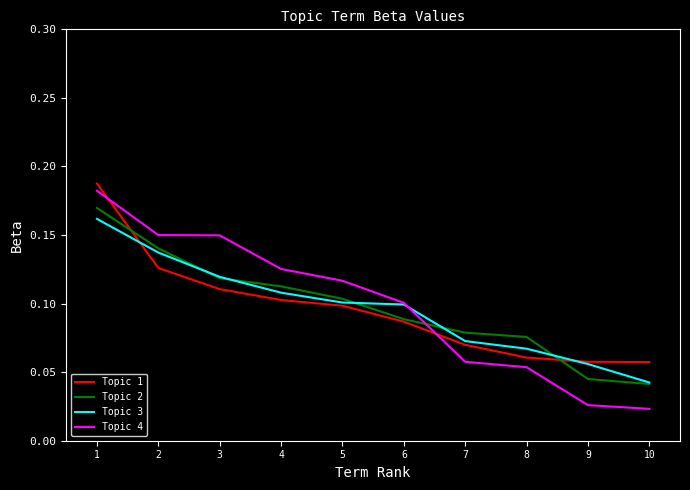

How many categories are shown in the chart?

10